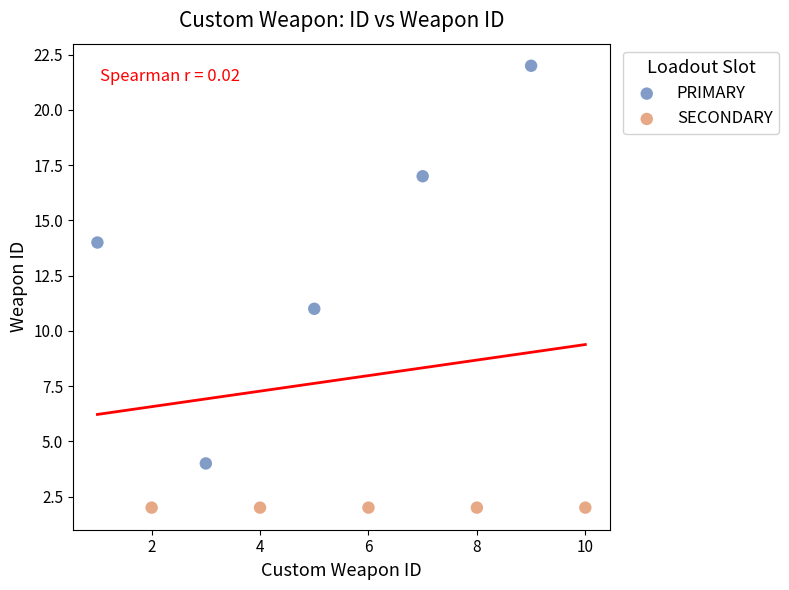

Which series reaches the minimum Y coordinate?

SECONDARY